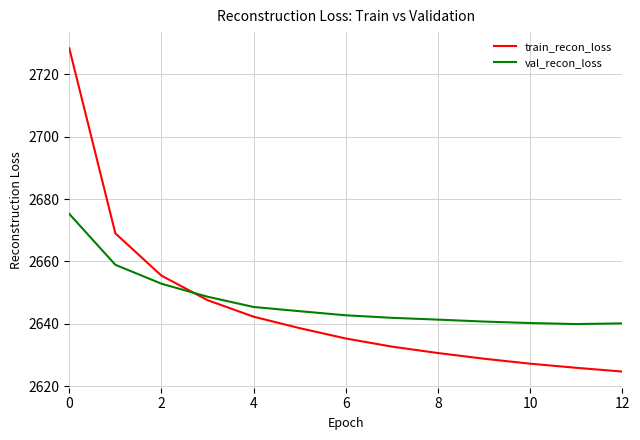

Which series ends up on top after the final intersection of val_recon_loss and train_recon_loss?

val_recon_loss